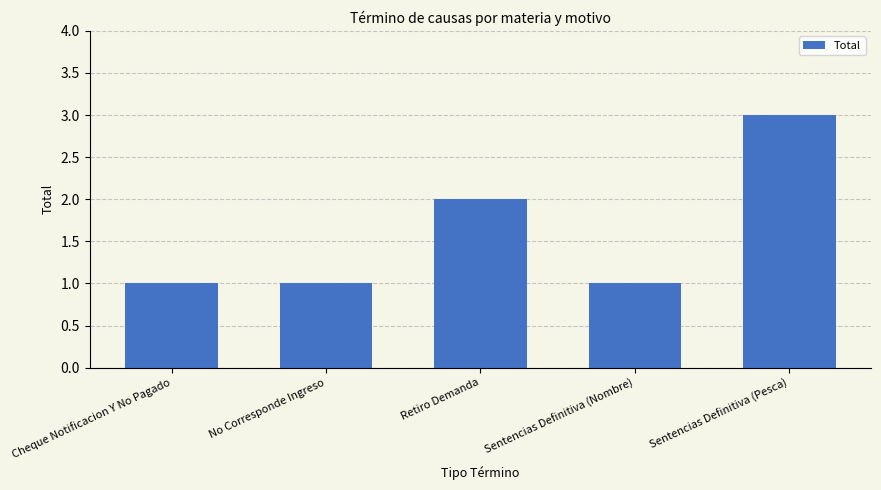

The value at Sentencias Definitiva (Pesca) is 3. True or false?

True